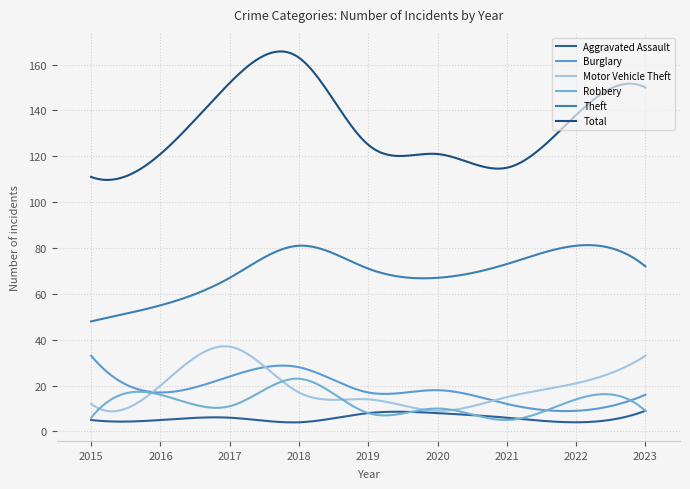

Does the chart have visible grid lines?

Yes